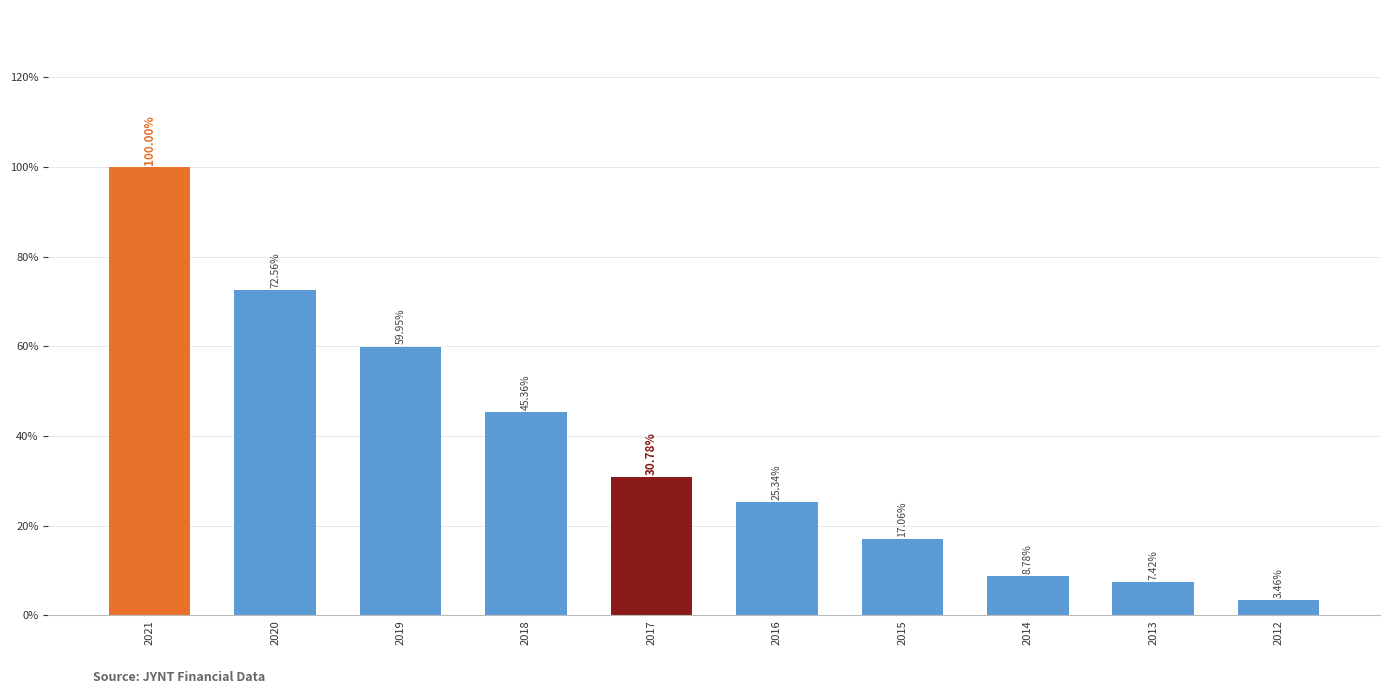

Does the chart contain any negative values?

No